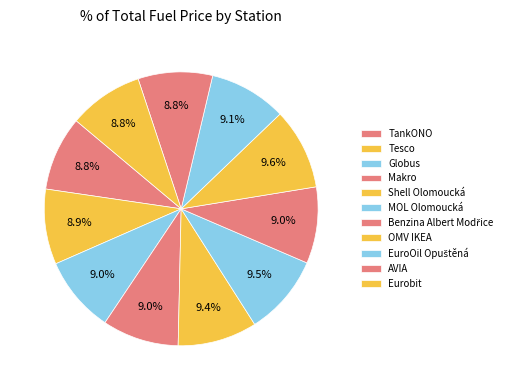

Combined, do Benzina Albert Modřice and TankONO account for over 50%?

No